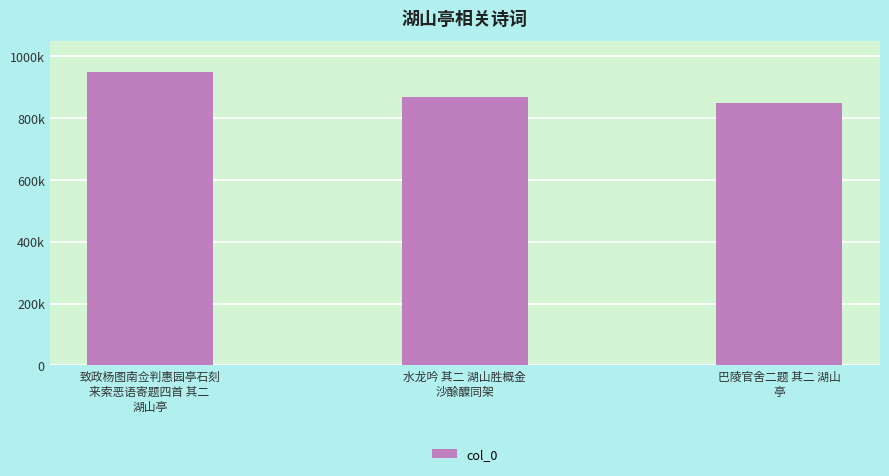

What is the difference between the second highest and minimum values?

17505